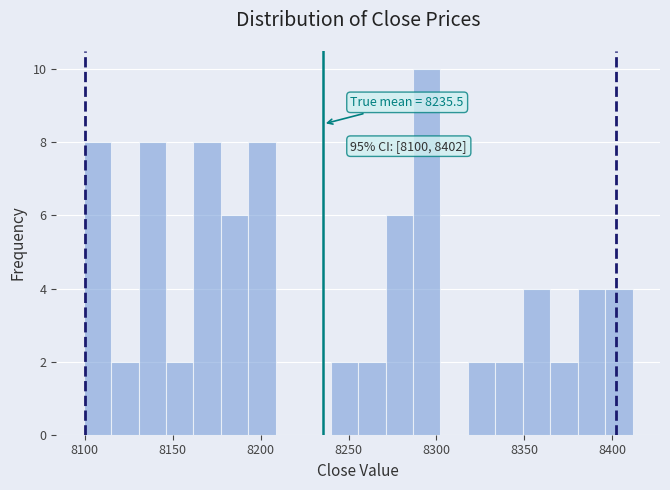

Around what value on the x-axis is the tallest bar? Give the approximate position of its centre, as read against the axis.

8295